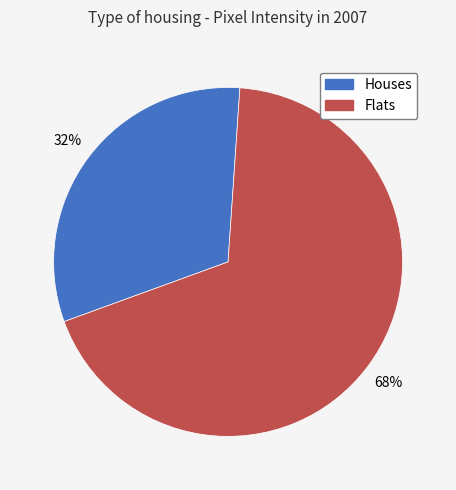

Is there a majority slice in this chart?

Yes